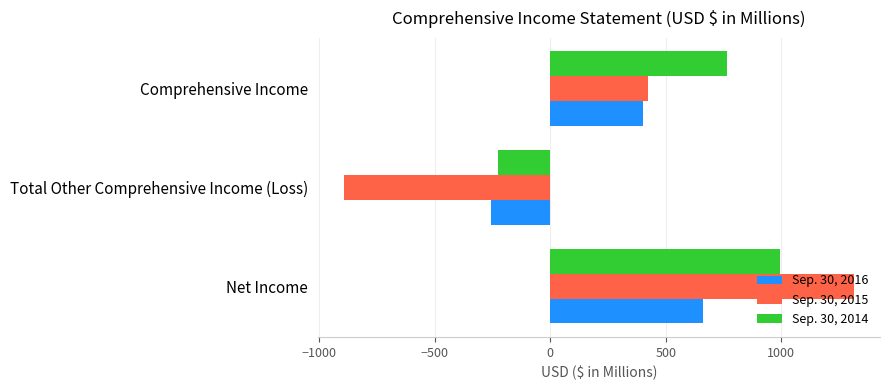

What are all the series names shown in the legend?

Sep. 30, 2016, Sep. 30, 2015, Sep. 30, 2014